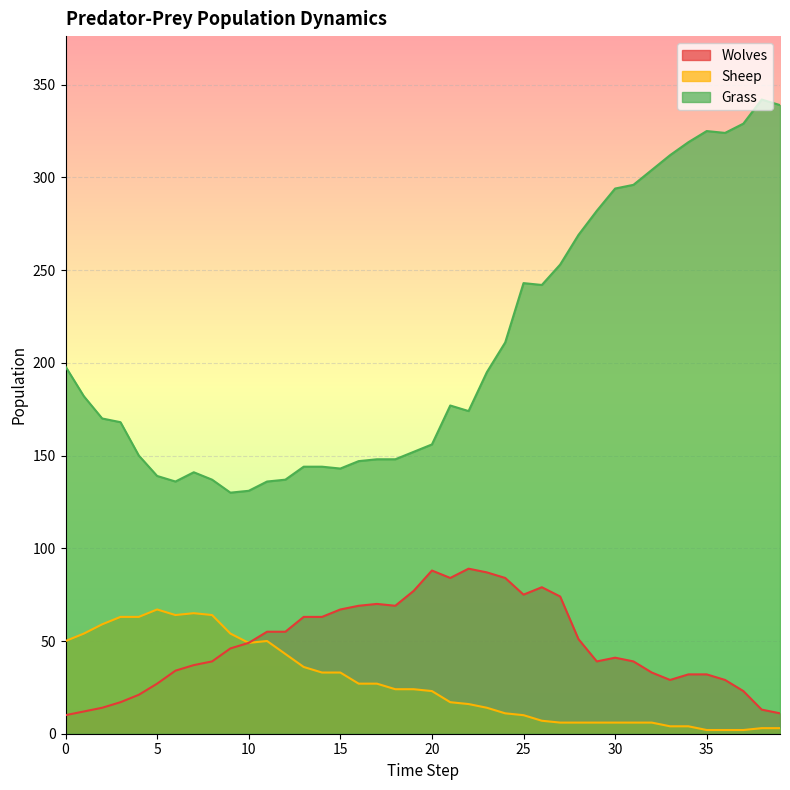

True or false: Sheep and Grass intersect in this chart.

False